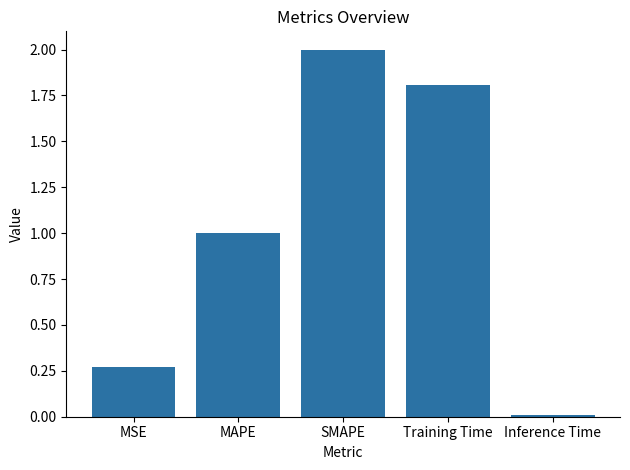

Which category has the highest value across all series?

SMAPE